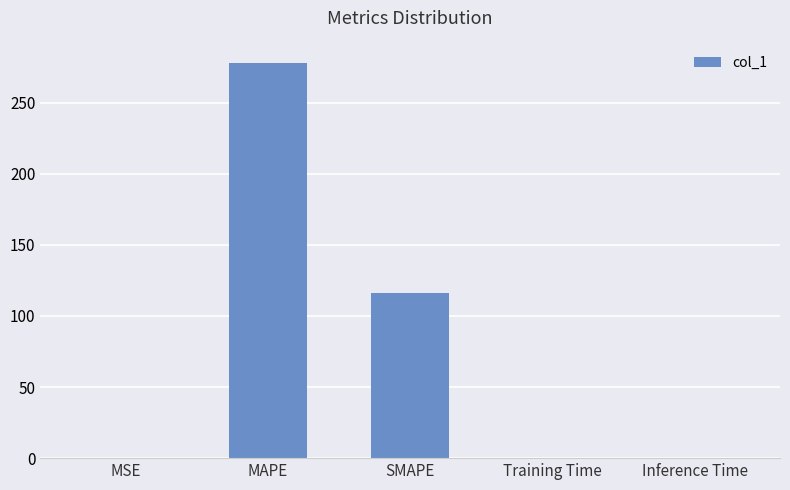

Which has a higher value, MAPE or MSE?

MAPE